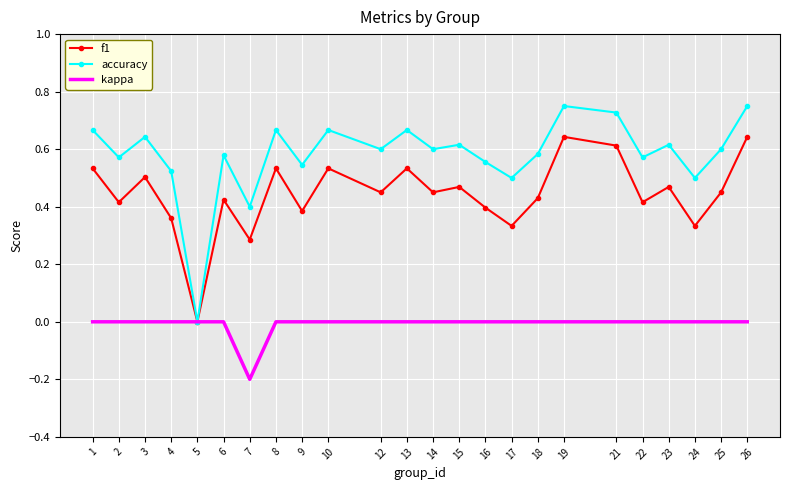

Which series changed the most between 7 and 21?

accuracy